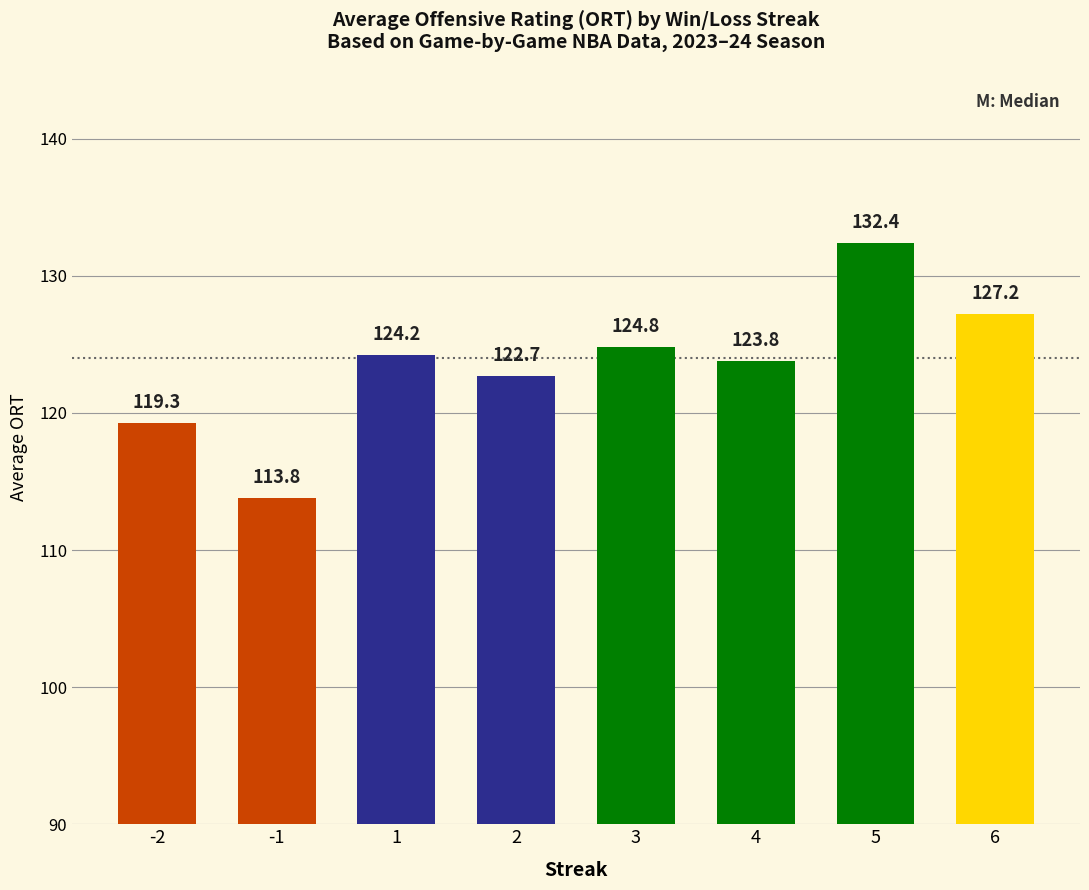

What is the value of the 6th bar from the left?

123.8